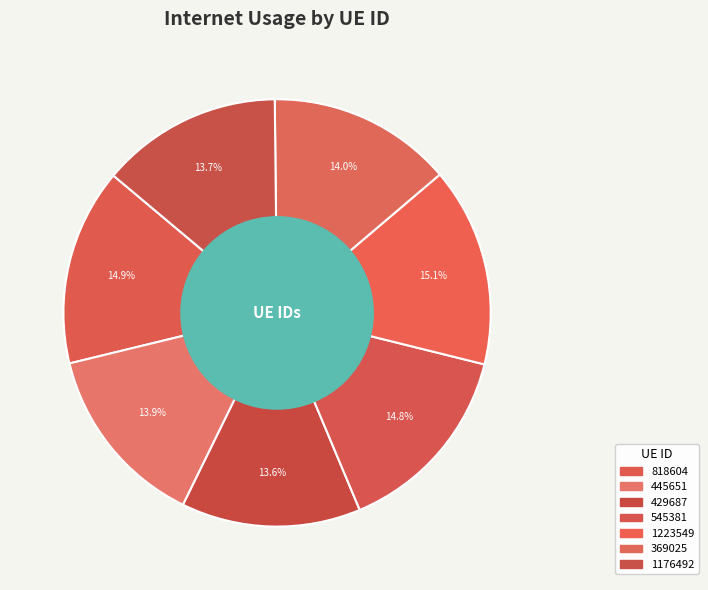

Count the number of slices in the pie.

7